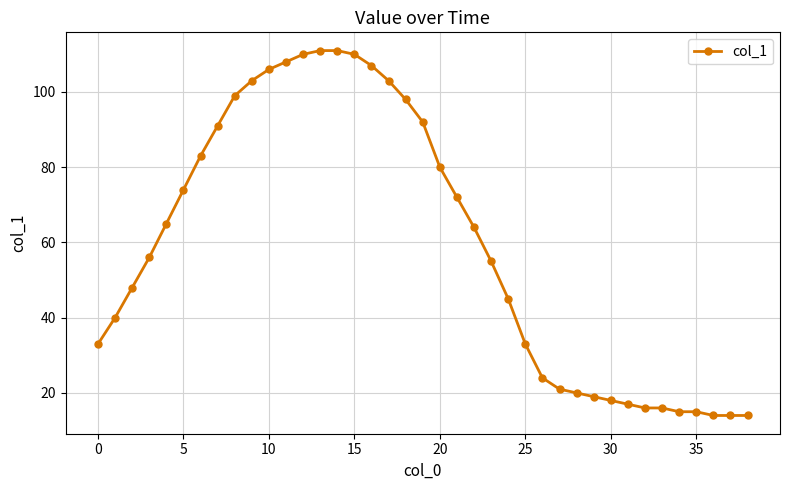

What is the sum of all values?

2320